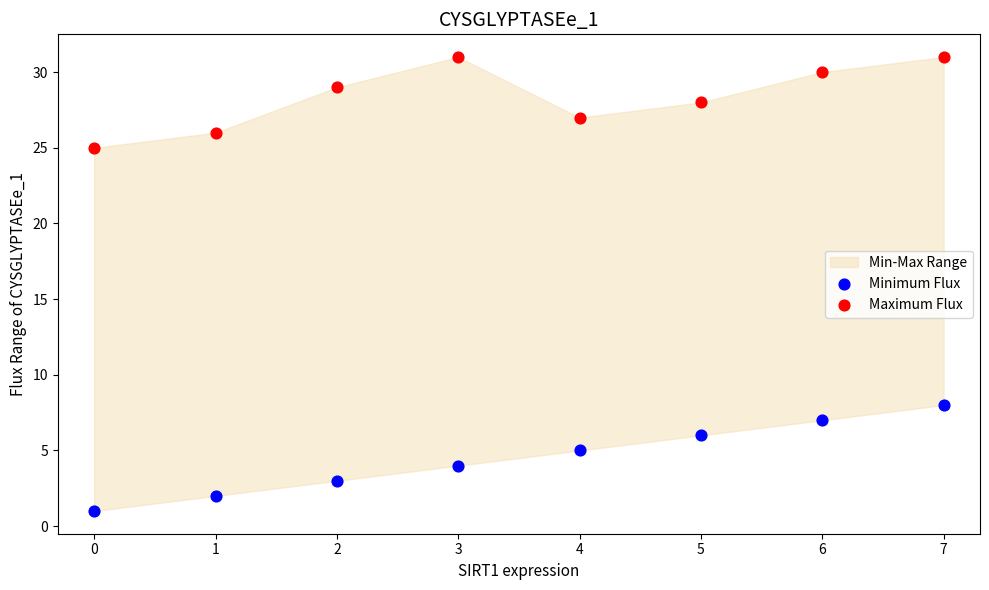

Which series contains the lowest Y value?

Minimum Flux